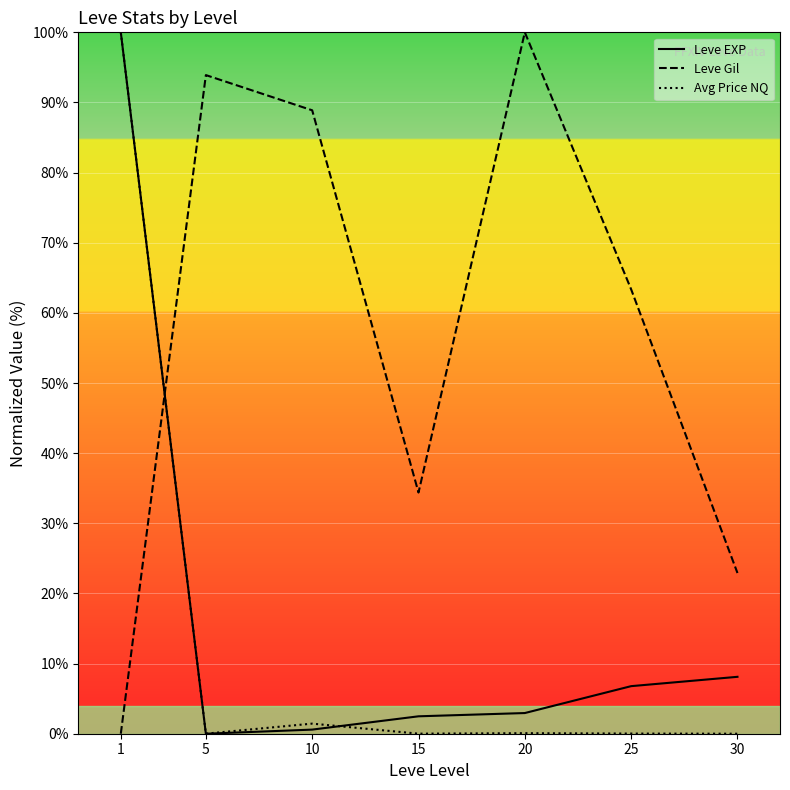

Which series ends up on top after the final intersection of Leve EXP and Leve Gil?

Leve Gil